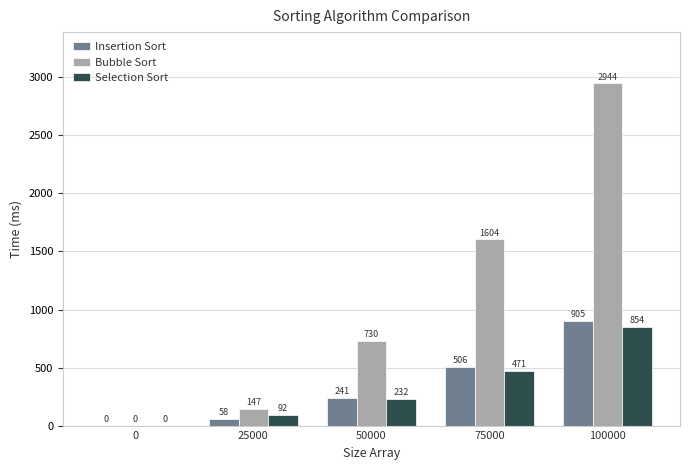

The Selection Sort series shows 1525 at 100000. True or false?

False